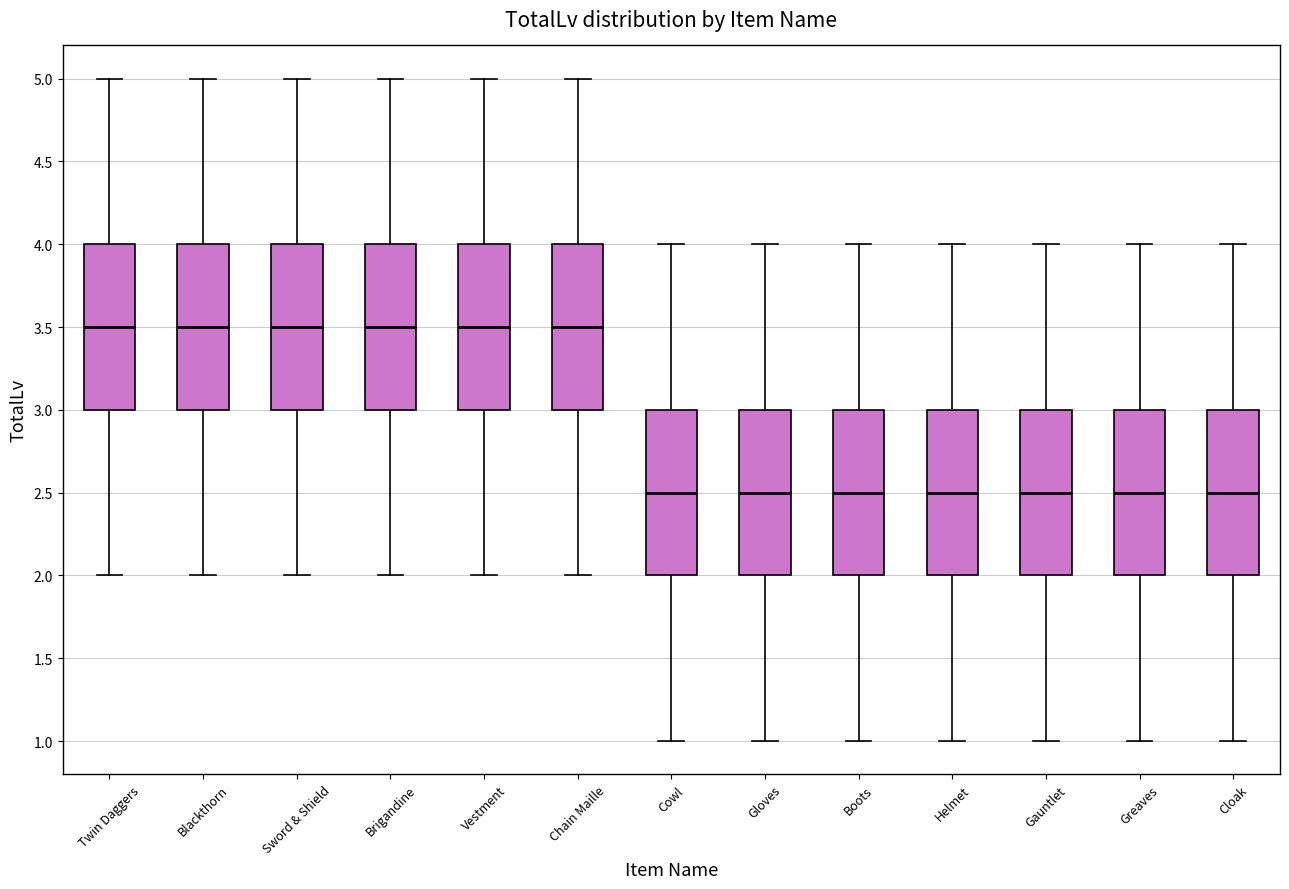

Reading left to right, read every box against the y-axis: the position of its median line, the range the box covers, and the ends of its whiskers. The values are not printed on the chart, so give them approximately, as read against the axis.

Twin Daggers: median 3.5, box 3.0 to 4.0, whiskers 2.0 to 5.0
Blackthorn: median 3.5, box 3.0 to 4.0, whiskers 2.0 to 5.0
Sword & Shield: median 3.5, box 3.0 to 4.0, whiskers 2.0 to 5.0
Brigandine: median 3.5, box 3.0 to 4.0, whiskers 2.0 to 5.0
Vestment: median 3.5, box 3.0 to 4.0, whiskers 2.0 to 5.0
Chain Maille: median 3.5, box 3.0 to 4.0, whiskers 2.0 to 5.0
Cowl: median 2.5, box 2.0 to 3.0, whiskers 1.0 to 4.0
Gloves: median 2.5, box 2.0 to 3.0, whiskers 1.0 to 4.0
Boots: median 2.5, box 2.0 to 3.0, whiskers 1.0 to 4.0
Helmet: median 2.5, box 2.0 to 3.0, whiskers 1.0 to 4.0
Gauntlet: median 2.5, box 2.0 to 3.0, whiskers 1.0 to 4.0
Greaves: median 2.5, box 2.0 to 3.0, whiskers 1.0 to 4.0
Cloak: median 2.5, box 2.0 to 3.0, whiskers 1.0 to 4.0